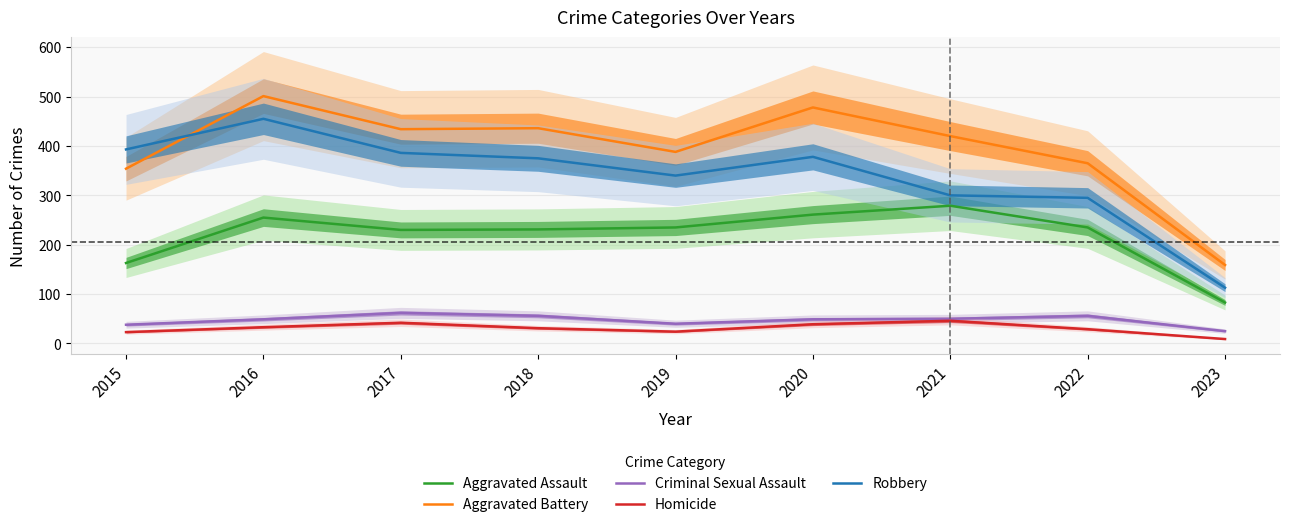

What is the difference between the second highest and second lowest values in the Robbery series?

98